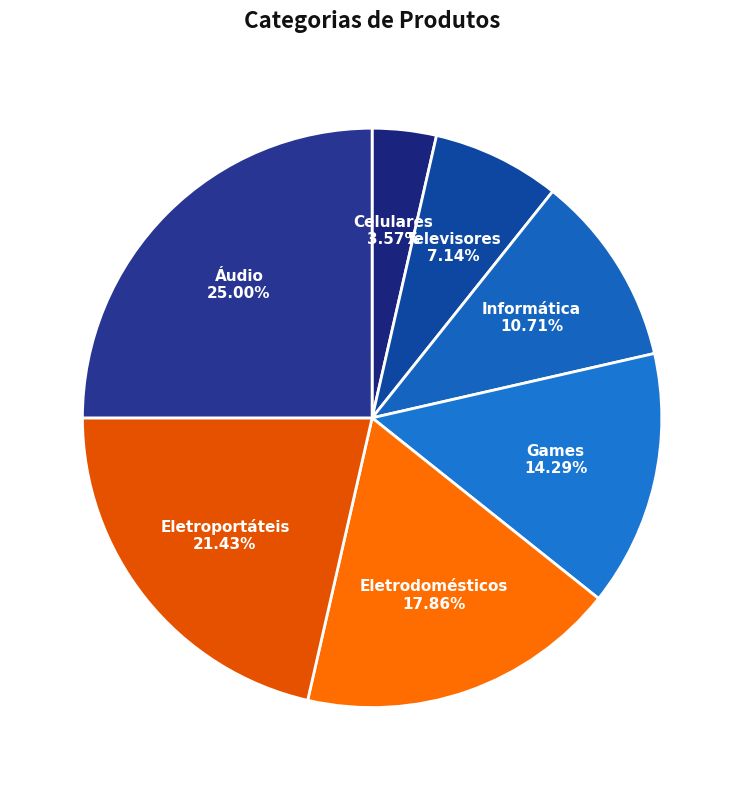

Count the number of slices in the pie.

7